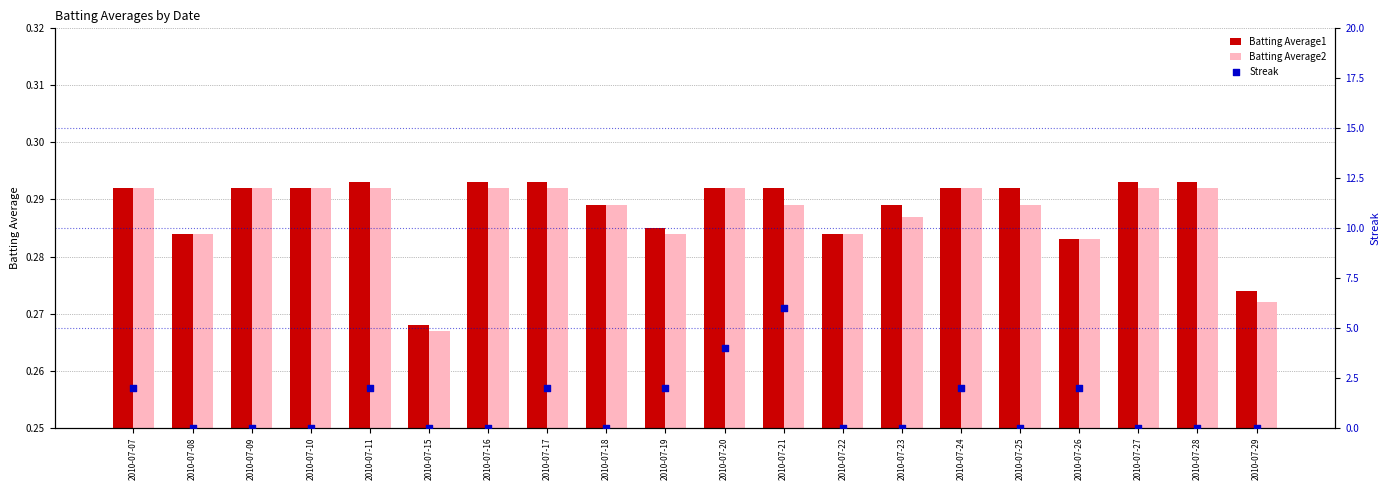

Which series has the largest Y range (max minus min)?

Streak